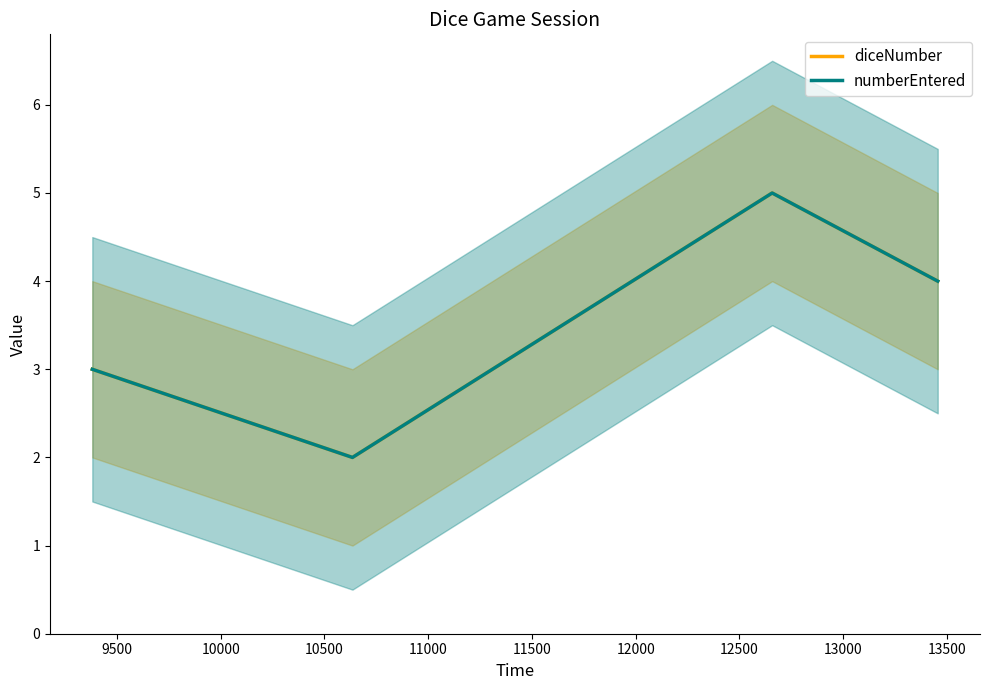

Reading right to left, list all the values displayed in this chart.

diceNumber: 4	5	2	3
numberEntered: 4	5	2	3